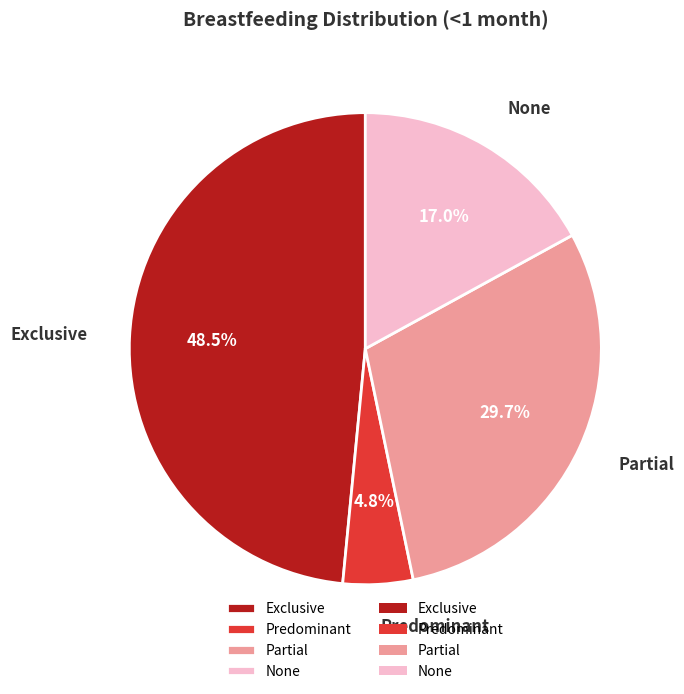

Is the sum of Partial and Predominant greater than half?

No